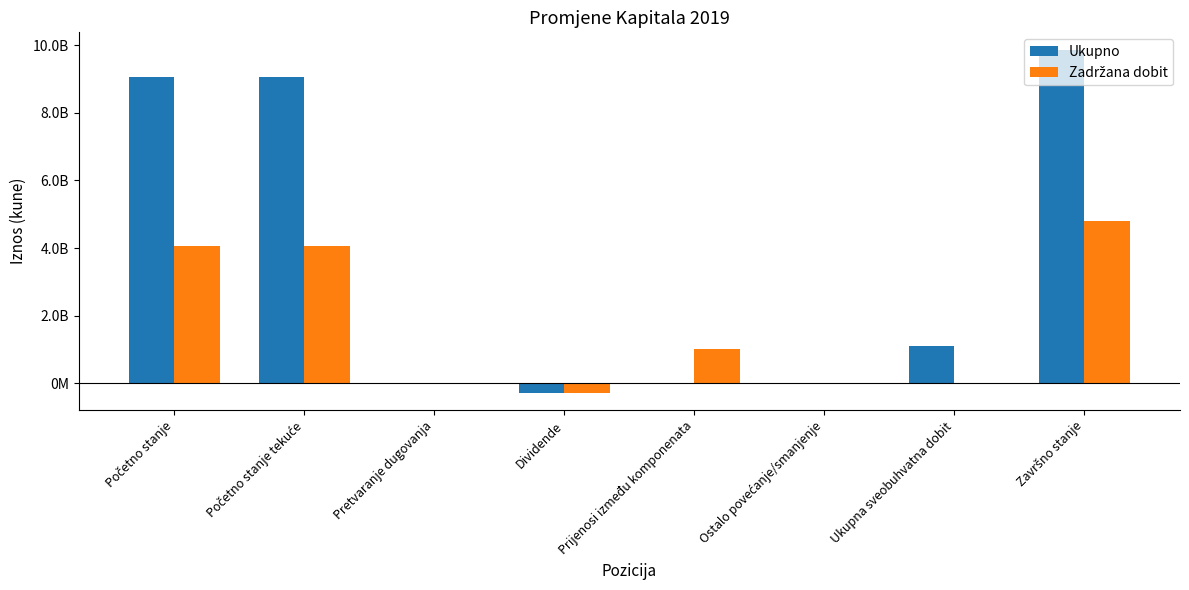

Reading right to left, what are all the values shown in this chart?

Ukupno: Završno stanje=9878411424	Ukupna sveobuhvatna dobit=1108529465	Ostalo povećanje/smanjenje=-318267	Prijenosi između komponenata=255043	Dividende=-290980709	Pretvaranje dugovanja=63401	Početno stanje tekuće=9060862491	Početno stanje=9060862491
Zadržana dobit: Završno stanje=4793339902	Ukupna sveobuhvatna dobit=0	Ostalo povećanje/smanjenje=-257660	Prijenosi između komponenata=1008000079	Dividende=-288730975	Pretvaranje dugovanja=63401	Početno stanje tekuće=4074265057	Početno stanje=4074265057